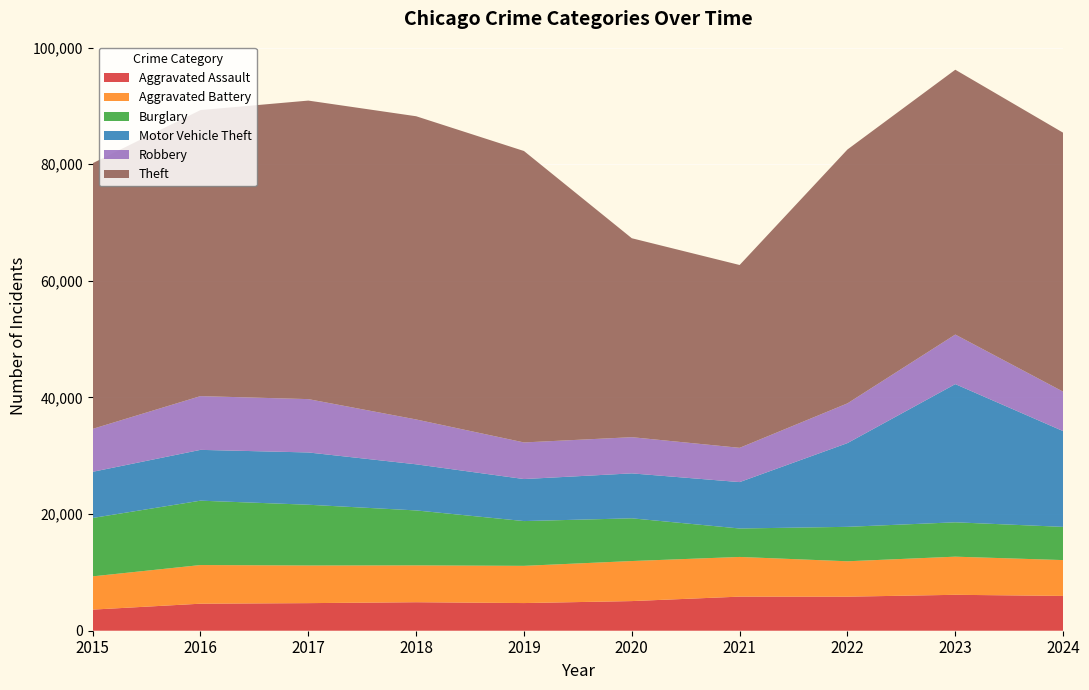

Reading left to right, transcribe all the data shown in this chart.

Aggravated Assault: 3620	4635	4731	4888	4744	5082	5846	5838	6159	5970
Aggravated Battery: 5702	6628	6454	6317	6381	6868	6805	6071	6540	6143
Burglary: 10011	11038	10419	9423	7677	7325	4879	5906	5892	5695
Motor Vehicle Theft: 7916	8712	8965	7908	7206	7707	7957	14360	23698	16421
Robbery: 7364	9218	9147	7690	6279	6207	5876	6812	8499	6765
Theft: 45554	49049	51190	51995	49973	34113	31350	43535	45412	44404